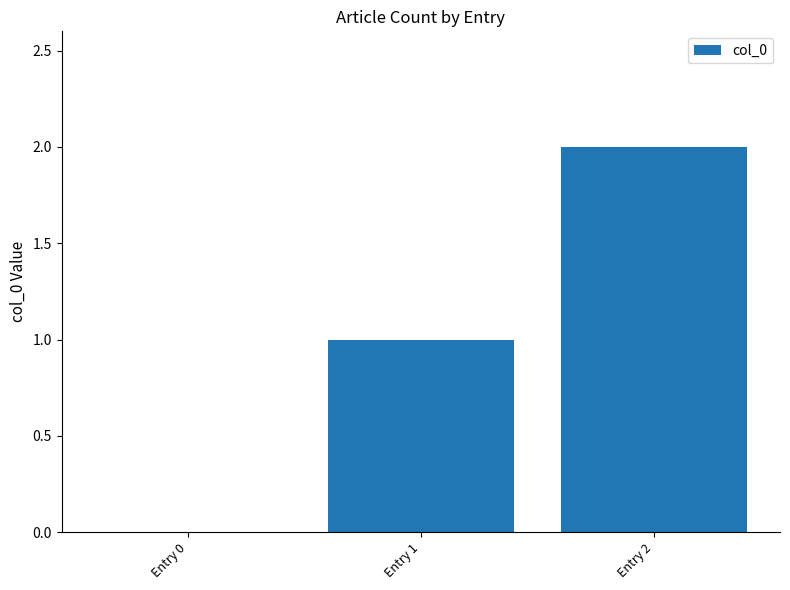

Are the bars horizontal?

No